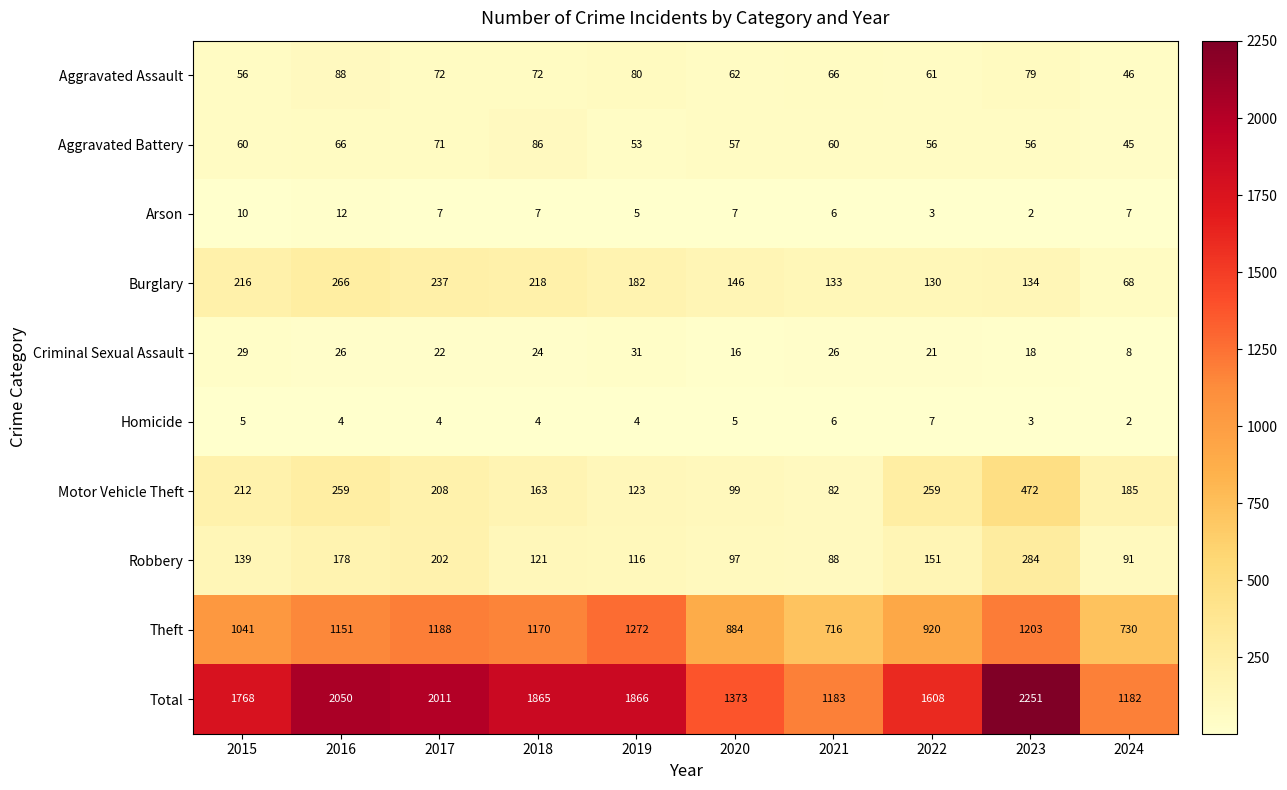

At which category is the sum across all series the highest?

2023